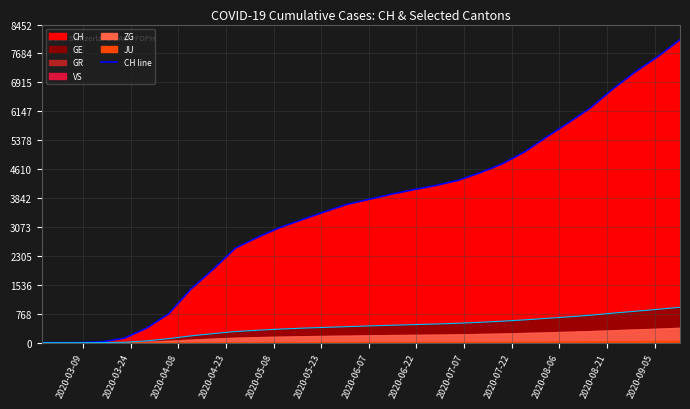

Which series has the widest spread of values?

CH